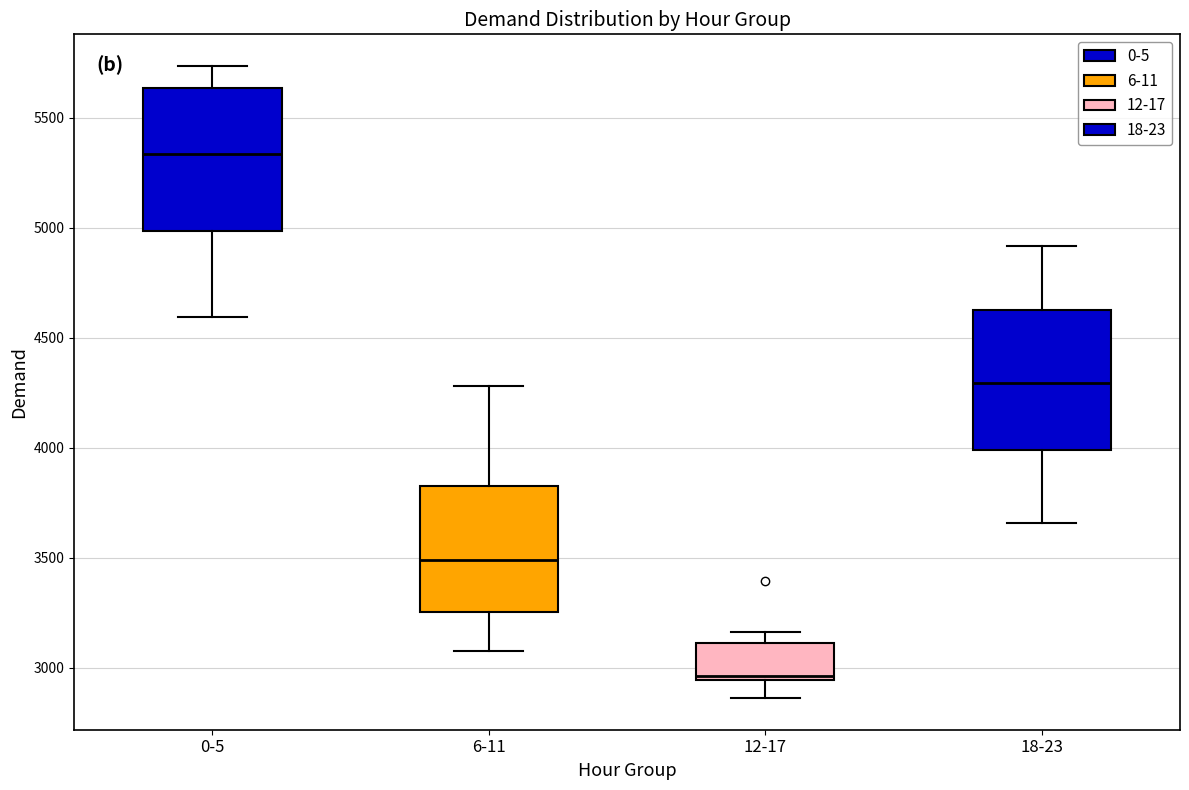

Where does the lower whisker of the box for 6-11 end on the y-axis? The values are not printed on the chart, so give them approximately, as read against the axis.

3100